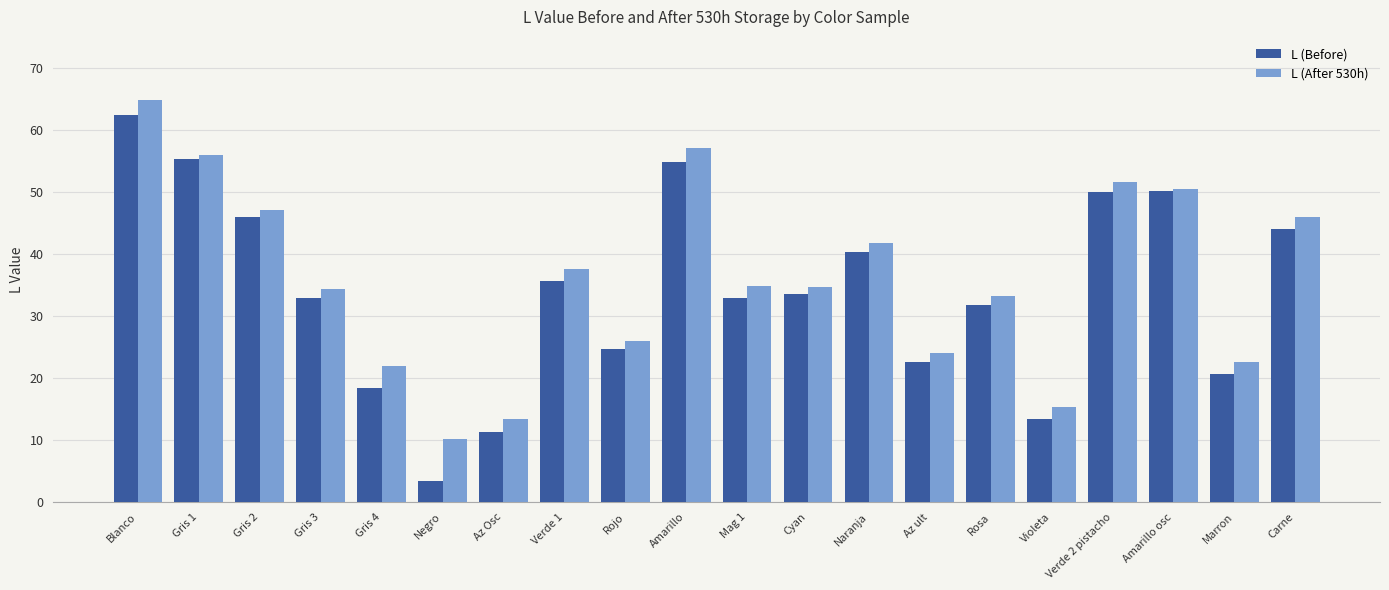

The value of L (Before) at Marron is 20.7. True or false?

True